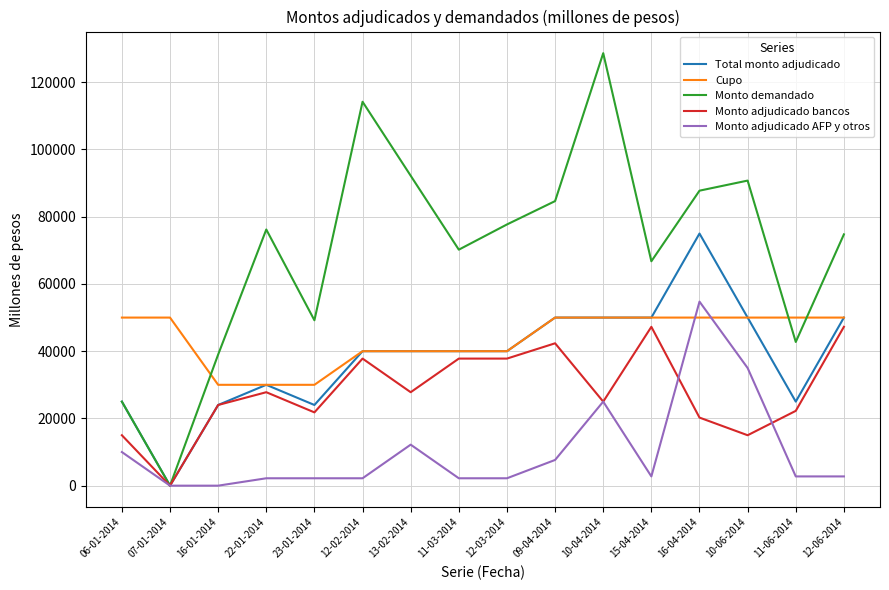

Is the value of Cupo at 07-01-2014 greater than the value of Monto adjudicado AFP y otros at 15-04-2014?

Yes